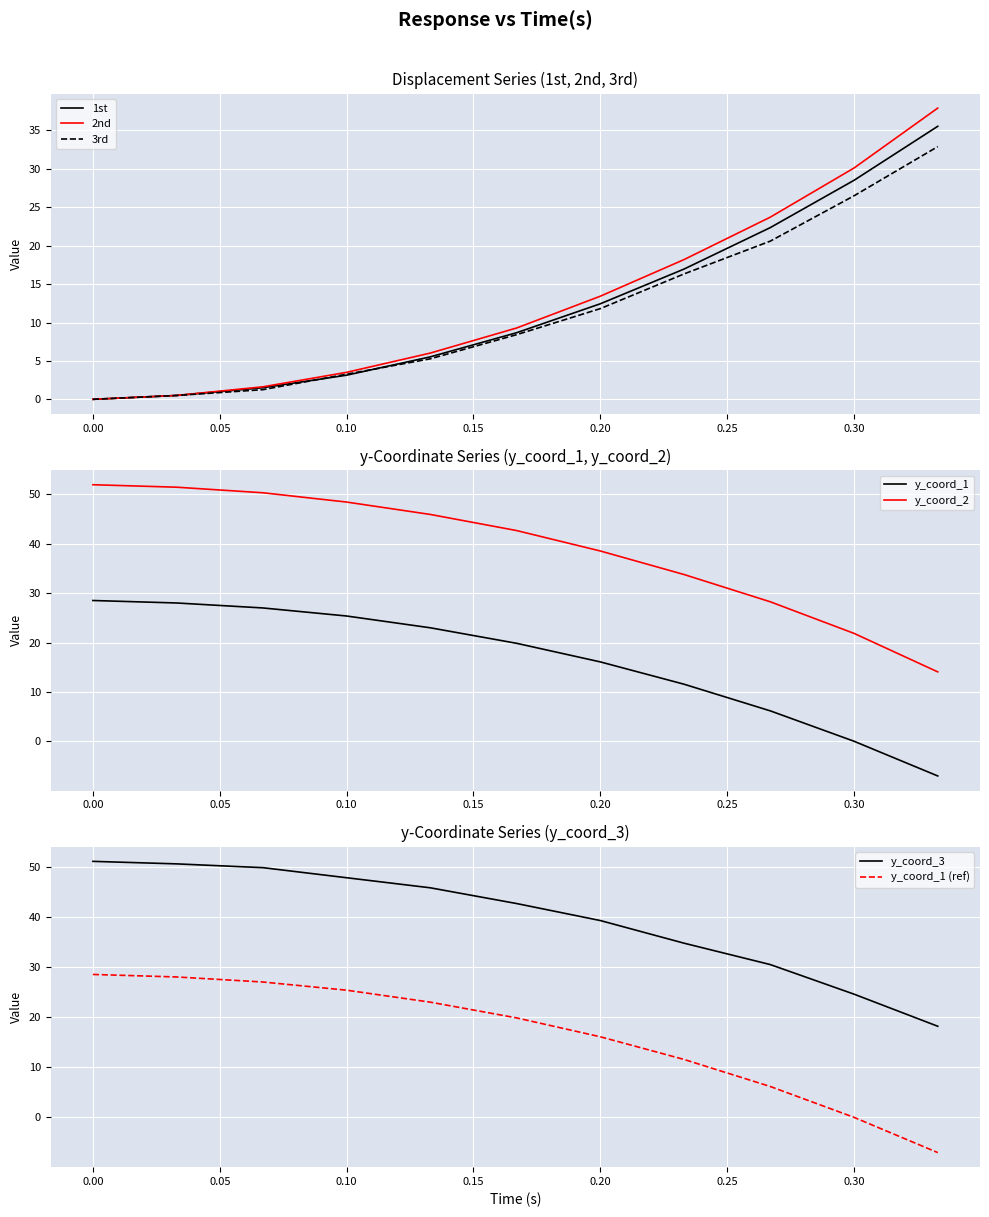

How many intersections are there between 1st and y_coord_3?

1